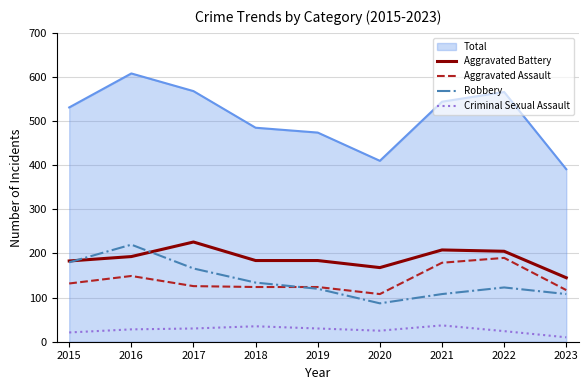

Which series has the largest total across all categories?

Total